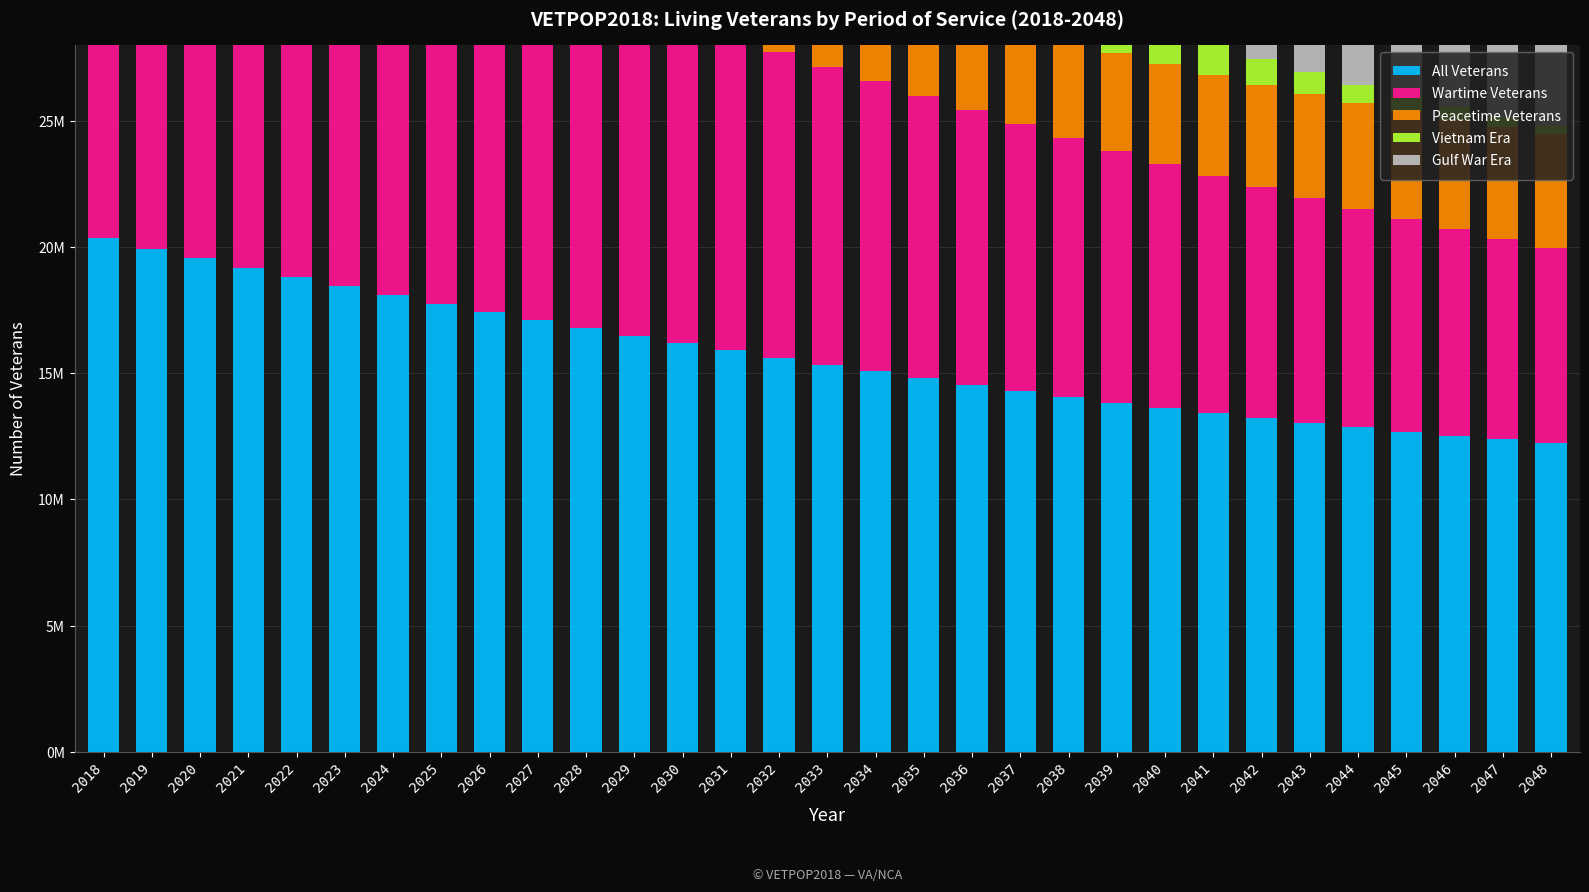

What is the total value across all series at 2028?

47.0